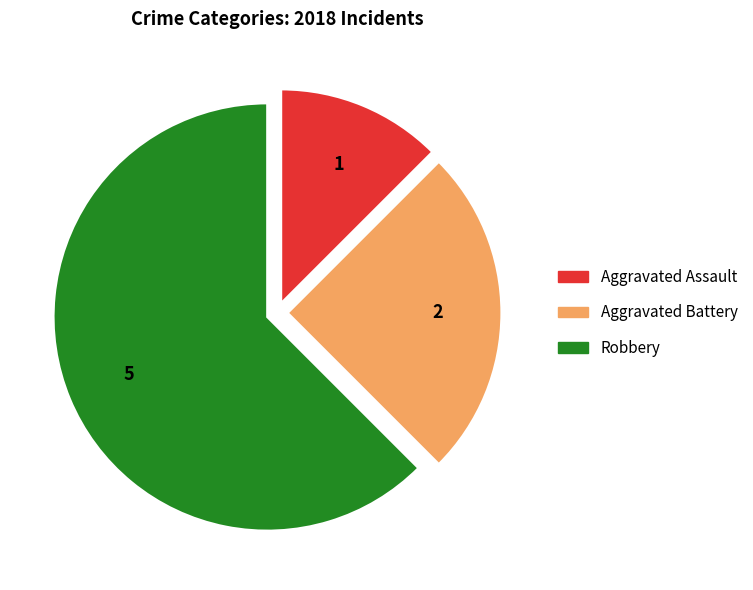

What is the ratio of the value at Aggravated Battery to the value at Robbery?

0.4